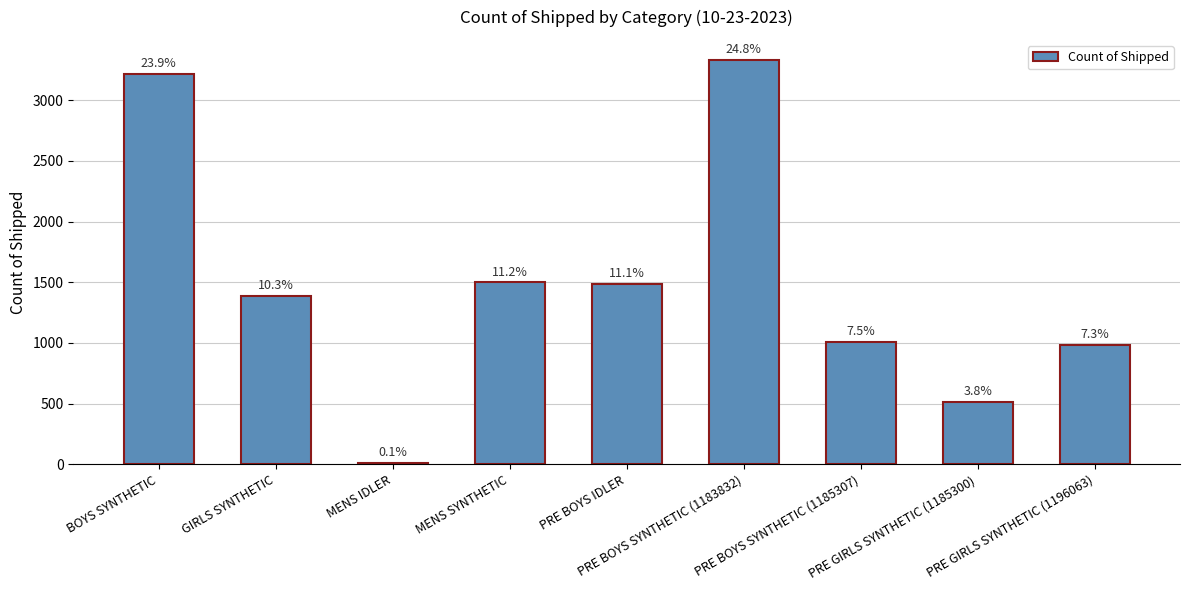

Are the bars horizontal?

No